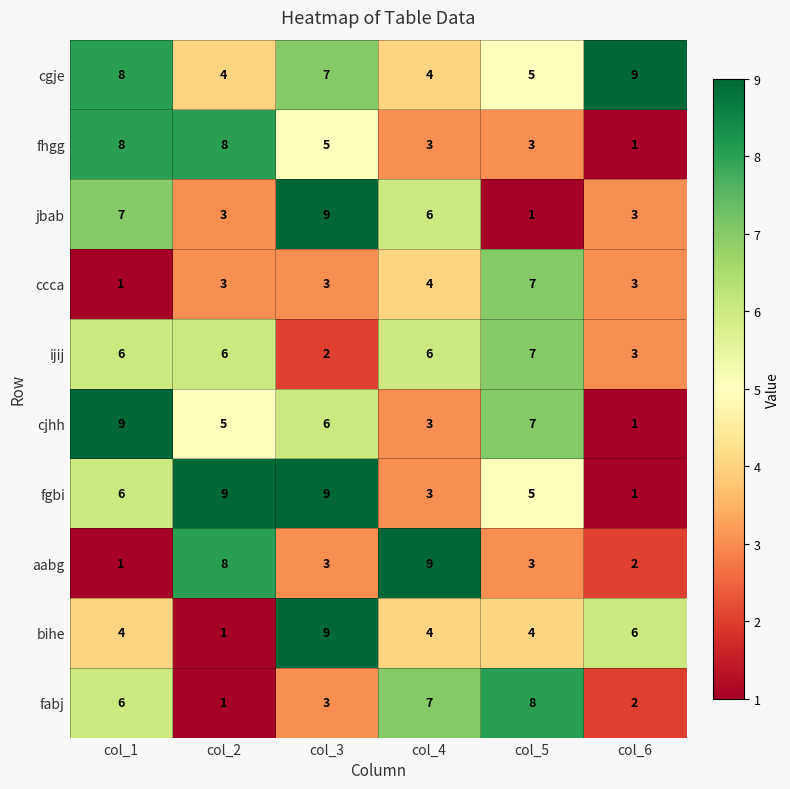

What is the difference between the maximum and minimum values in the fhgg series?

7